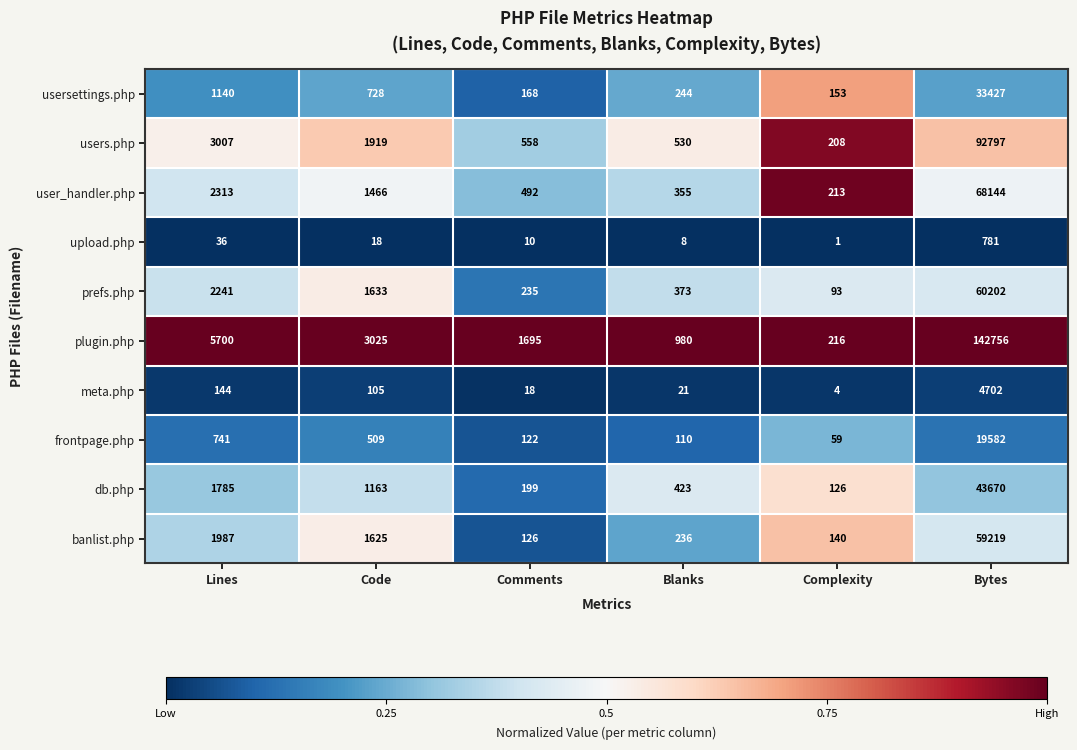

Rank the series by their maximum value, from highest to lowest.

plugin.php, users.php, user_handler.php, prefs.php, banlist.php, db.php, usersettings.php, frontpage.php, meta.php, upload.php